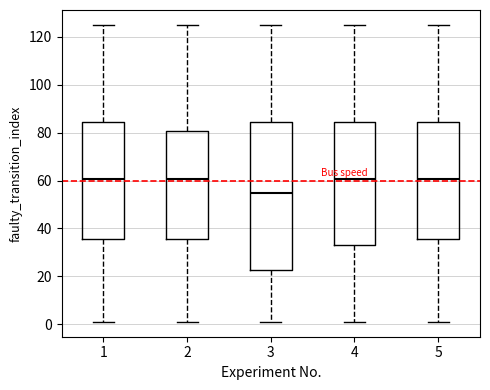

Reading left to right, read every box against the y-axis: the position of its median line, the range the box covers, and the ends of its whiskers. The values are not printed on the chart, so give them approximately, as read against the axis.

1: median 60, box 36 to 84, whiskers 2 to 126
2: median 60, box 36 to 80, whiskers 2 to 126
3: median 56, box 22 to 84, whiskers 2 to 126
4: median 60, box 34 to 84, whiskers 2 to 126
5: median 60, box 36 to 84, whiskers 2 to 126